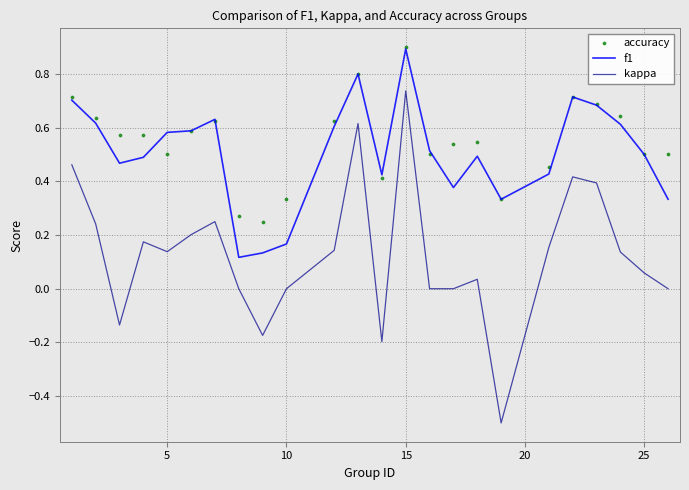

What are all the series names shown in the legend?

f1, kappa, accuracy